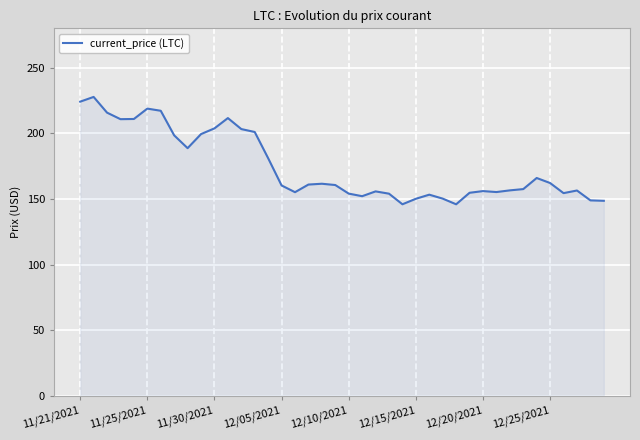

What is the maximum value shown in the chart?

227.7